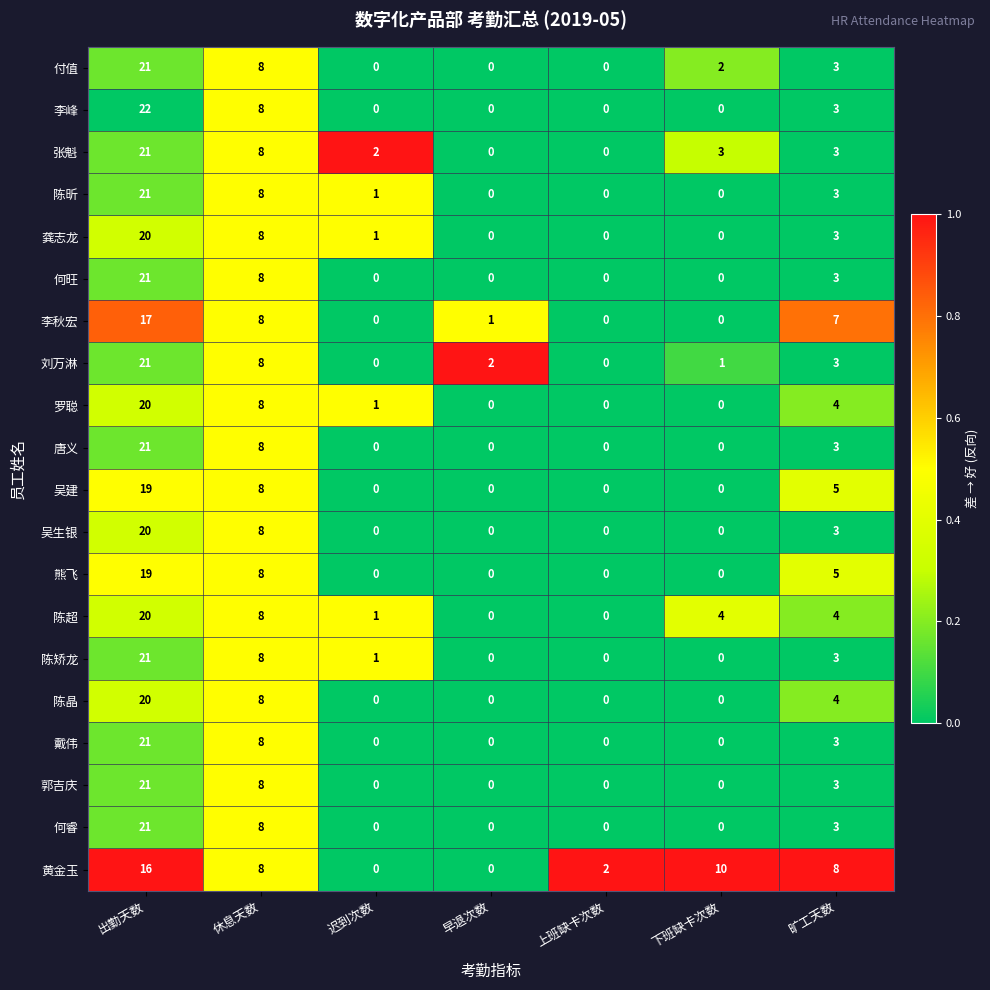

What is the difference between the second highest and second lowest values in the 吴建 series?

8